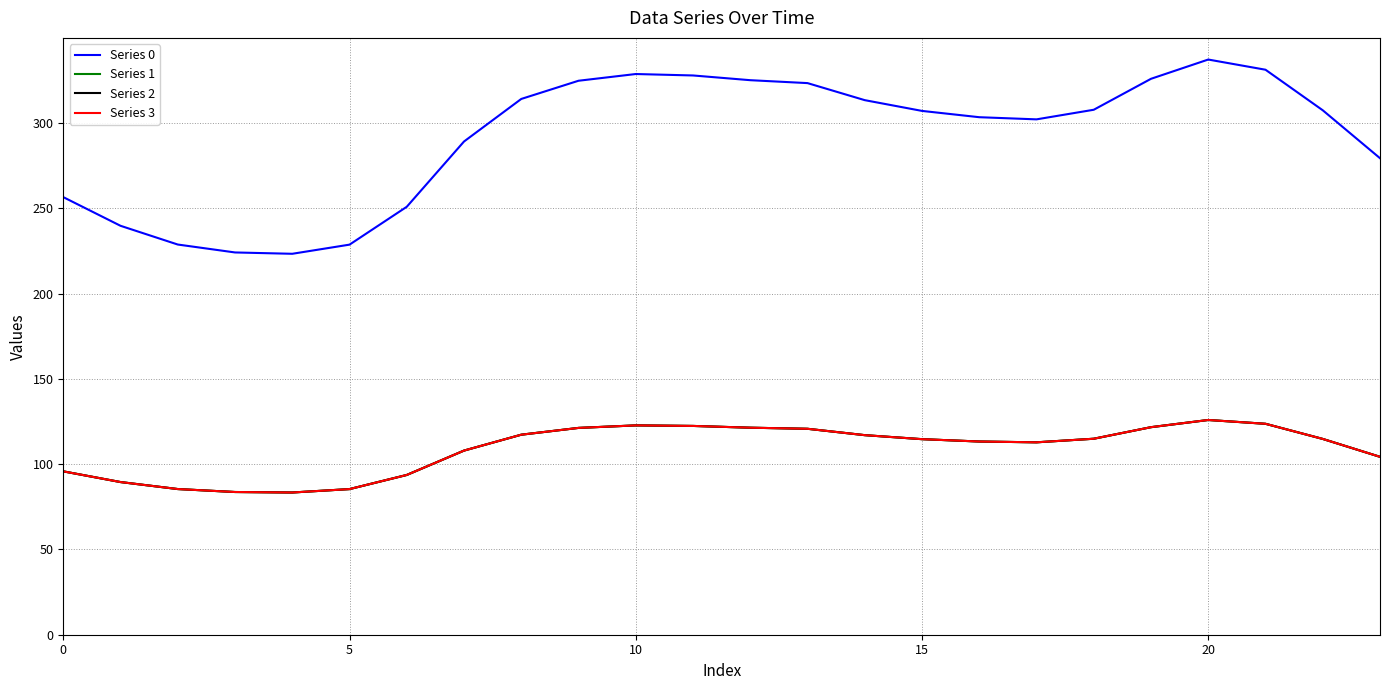

True or false: Series 0 and Series 2 cross at least once.

False